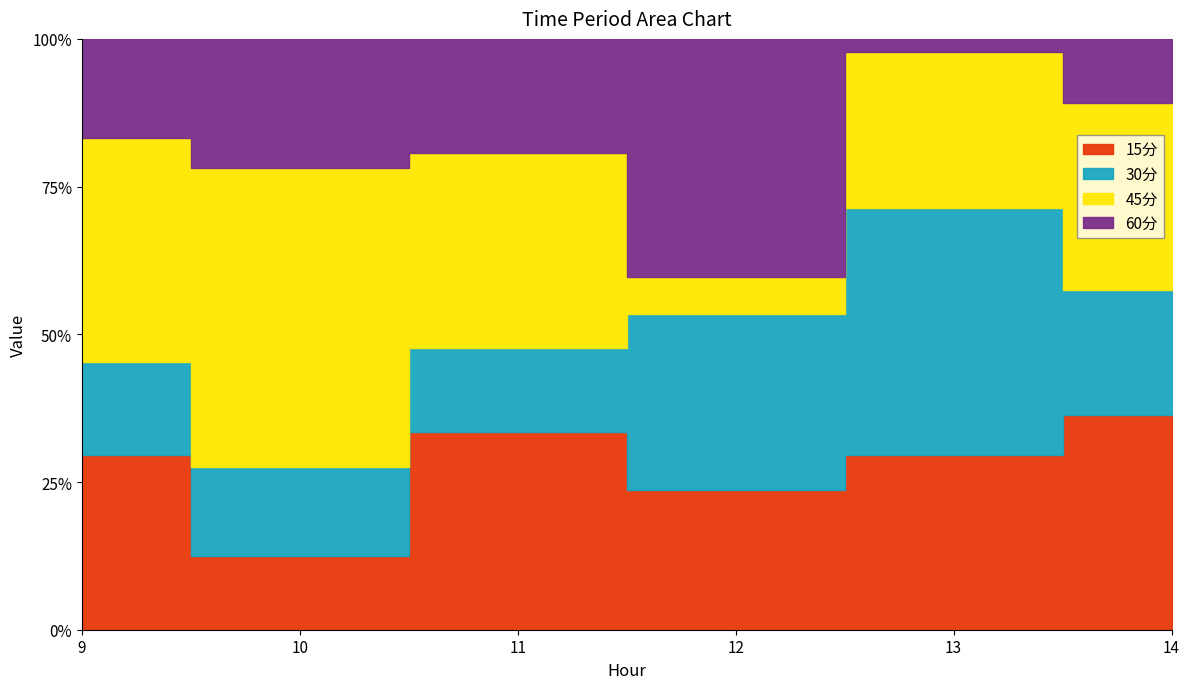

At which category is the sum across all series the highest?

9